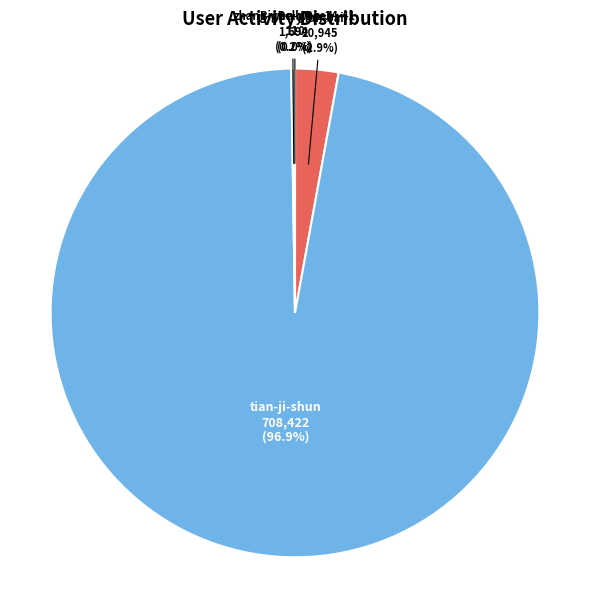

Rank the categories by value from highest to lowest.

tian-ji-shun, yifan-bai, BigBellyBee, zhang-wen-wen-14-41